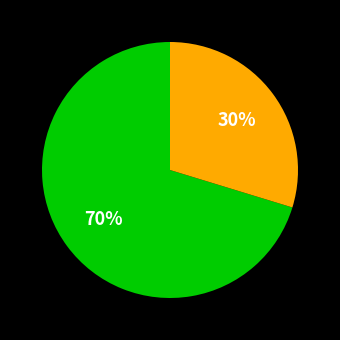

How many slices are in this pie chart?

2